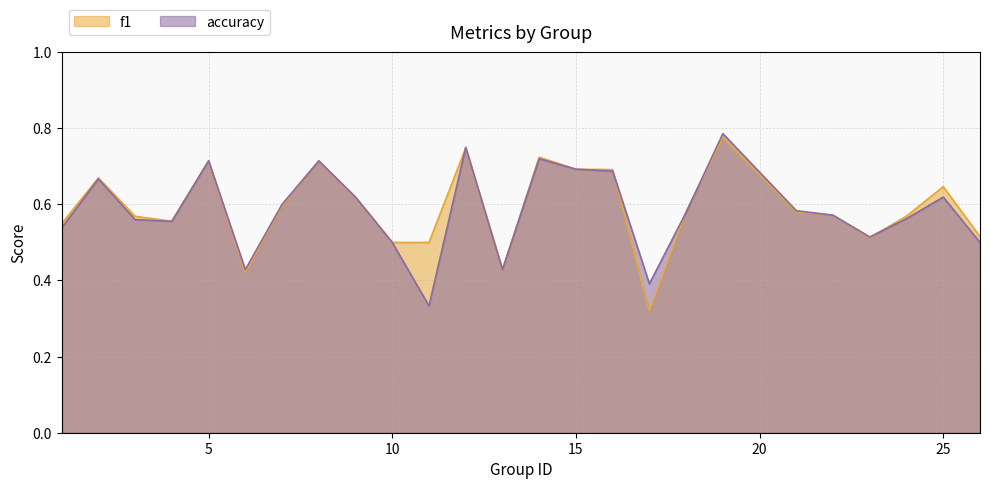

List the series in order of their peak value, highest first.

accuracy, f1